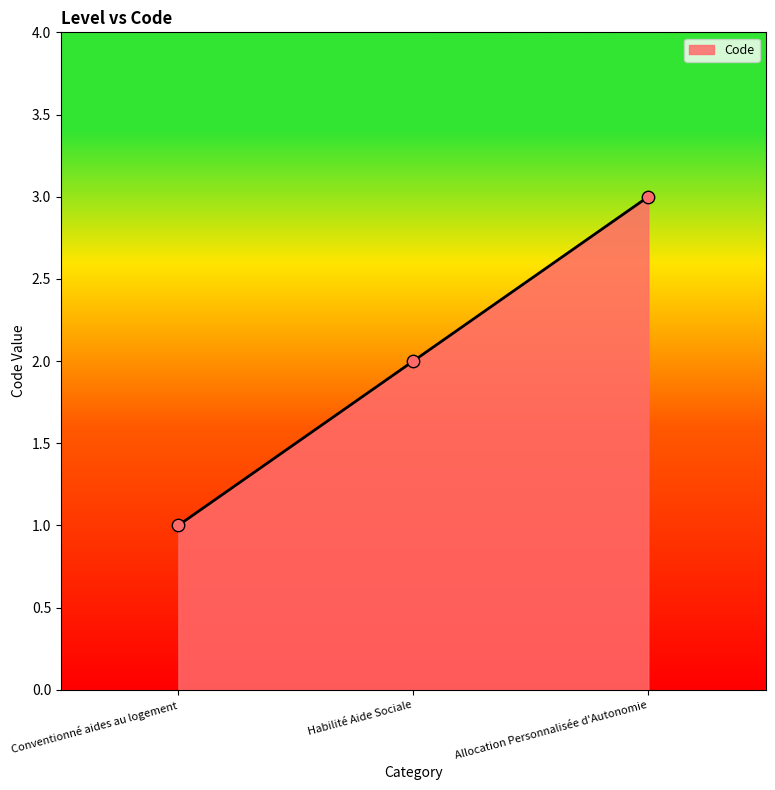

What is the ratio of the value at Conventionné aides au logement to the value at Habilité Aide Sociale?

0.5